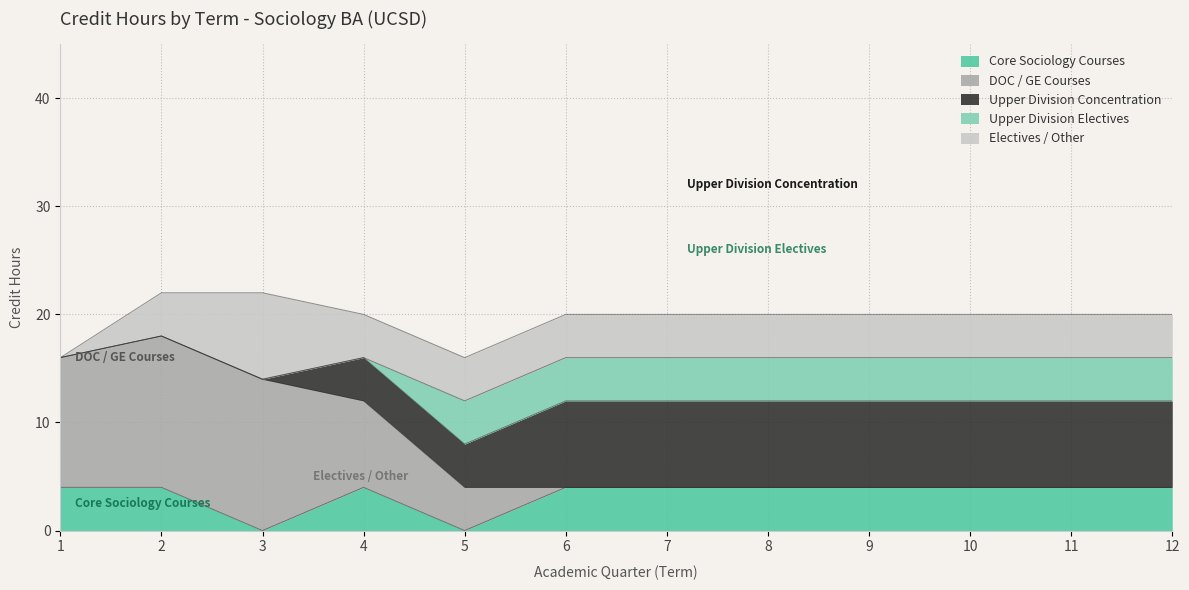

How many lines are shown in the chart?

5